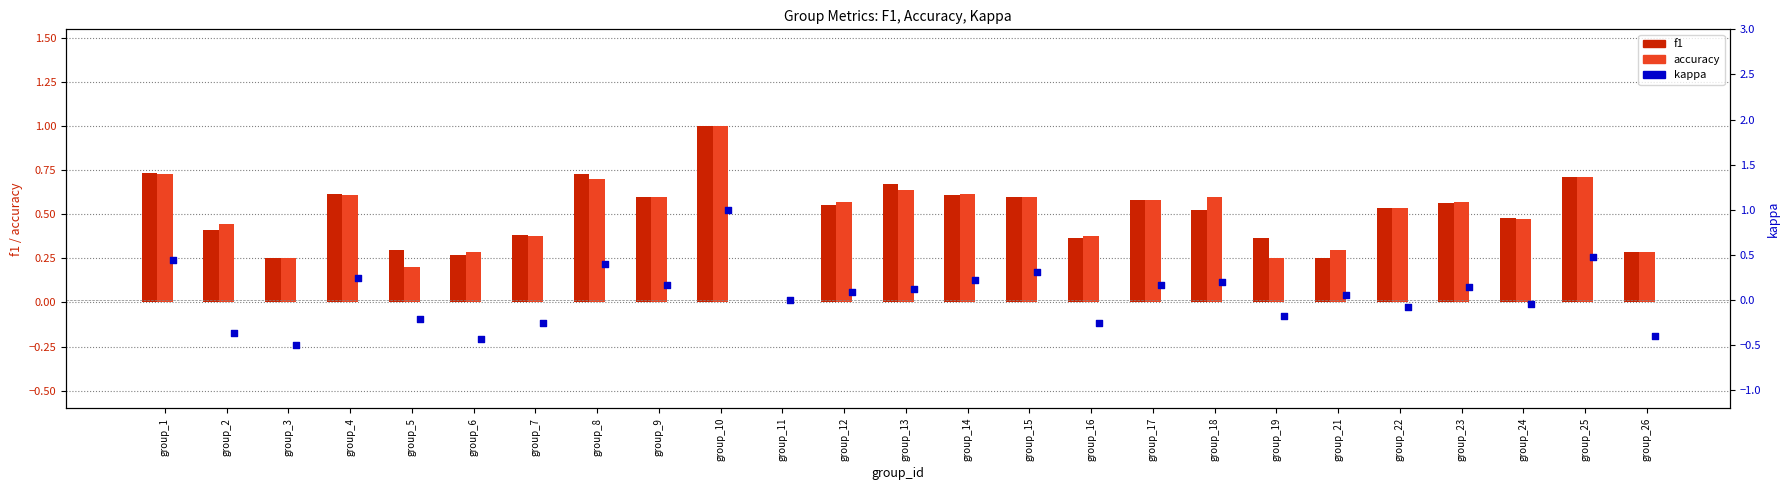

At which category is the sum across all series the highest?

group_10